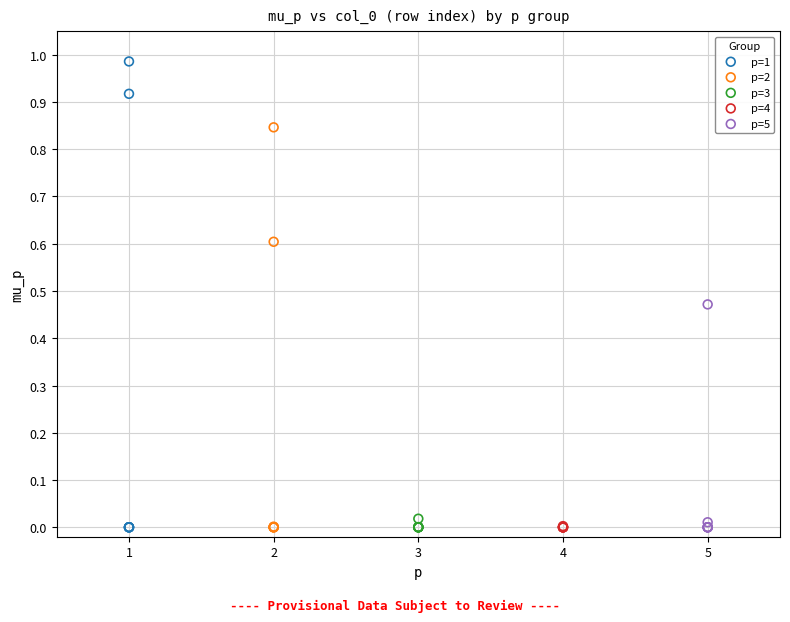

Which series has the widest spread of Y values?

p=1